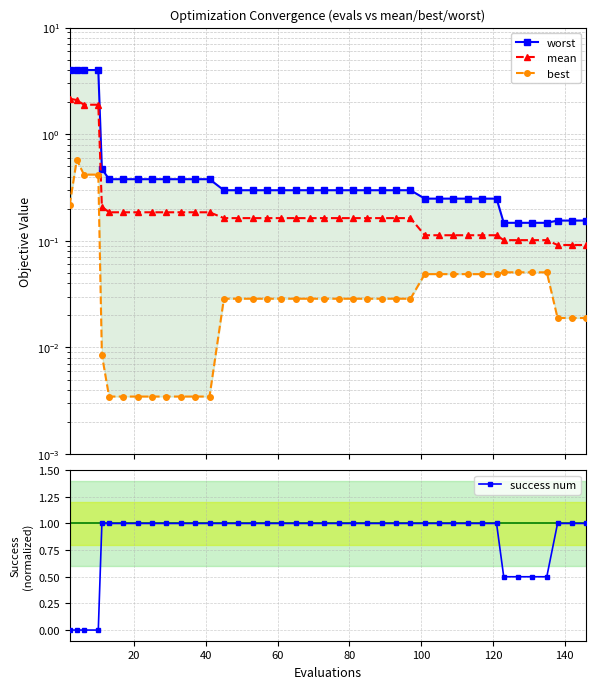

Rank the series at 100 from lowest to highest value.

best, mean, worst, success num